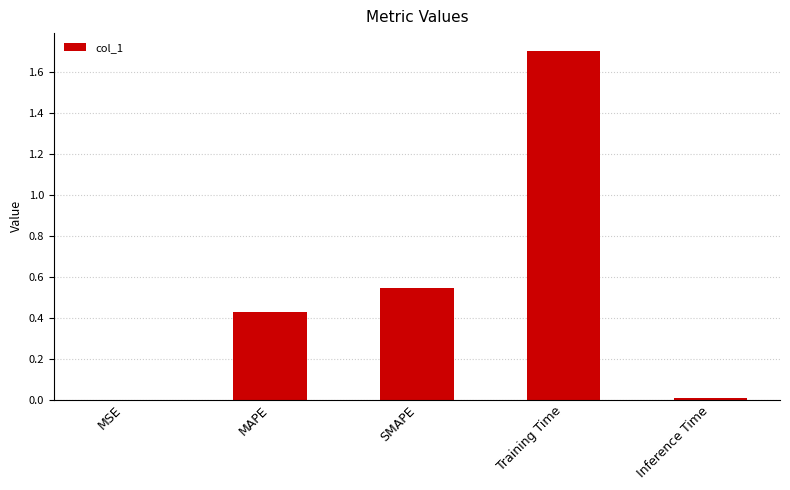

What is the greatest value displayed?

1.7